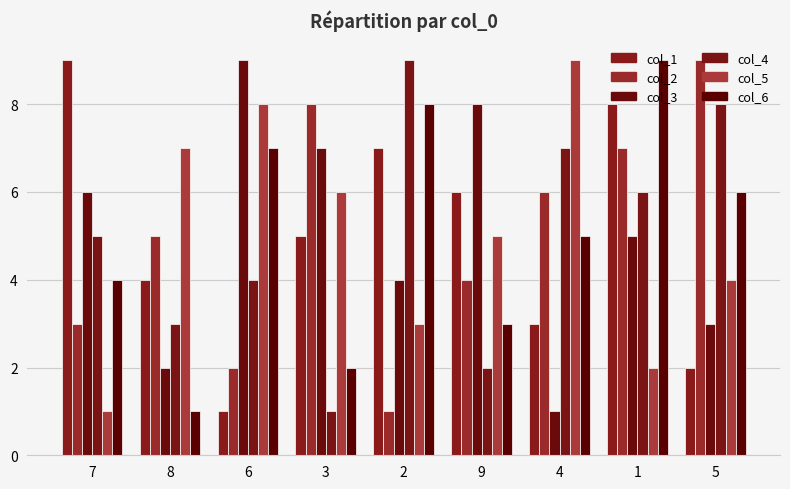

The col_5 series shows 5 at 9. True or false?

True